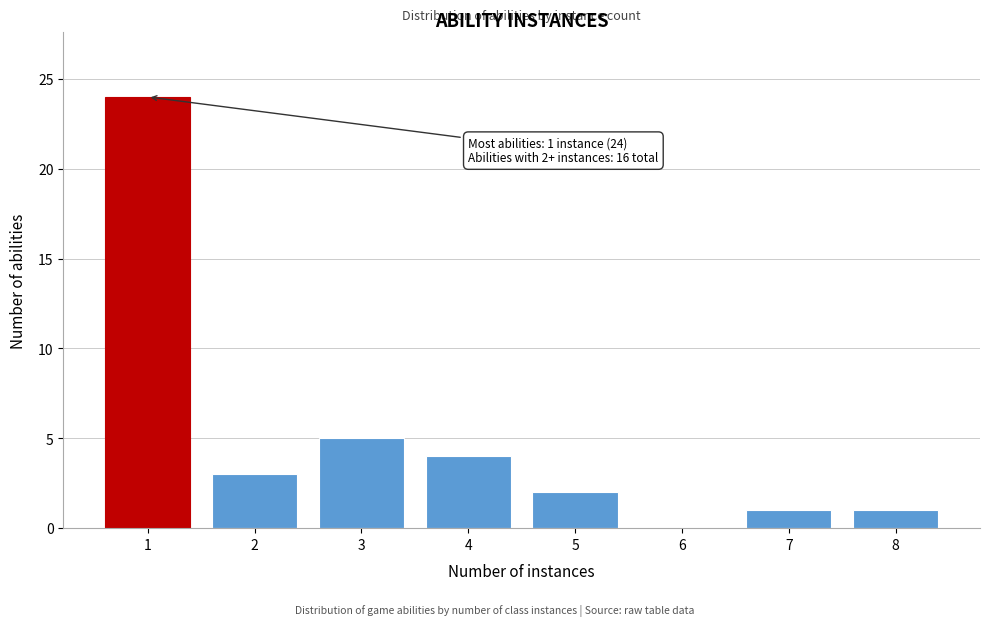

Reading left to right, list all the values displayed in this chart.

1=24	2=3	3=5	4=4	5=2	6=0	7=1	8=1